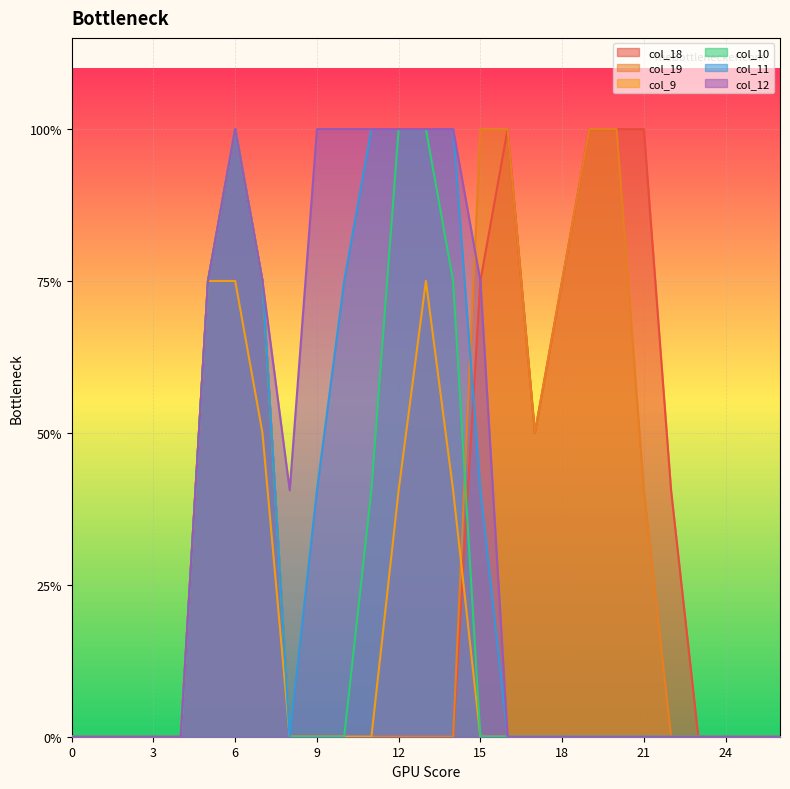

What are all the series names shown in the legend?

col_18, col_19, col_9, col_10, col_11, col_12